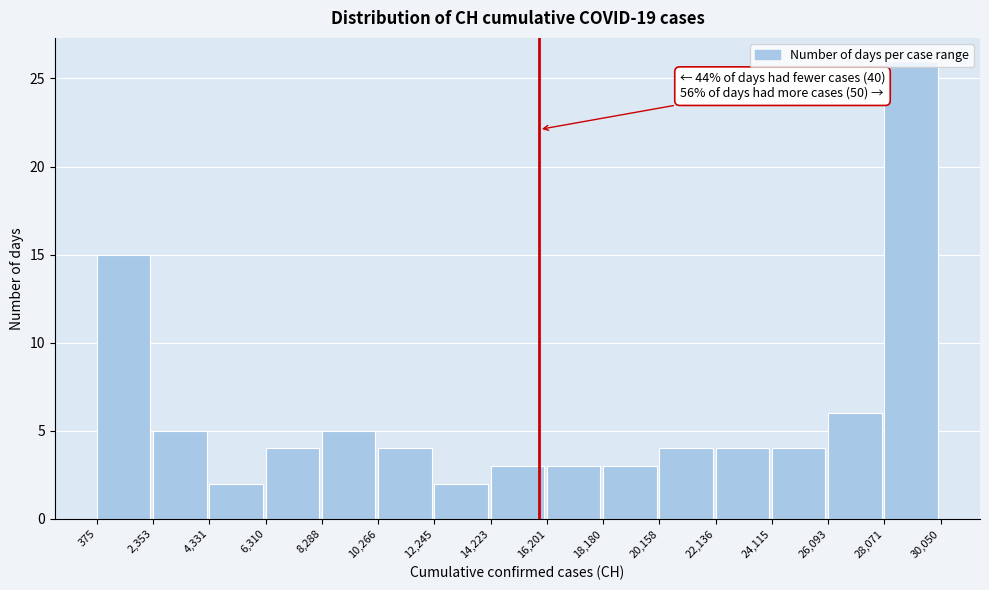

Which range on the x-axis has the tallest bar?

28,071 to 30,050